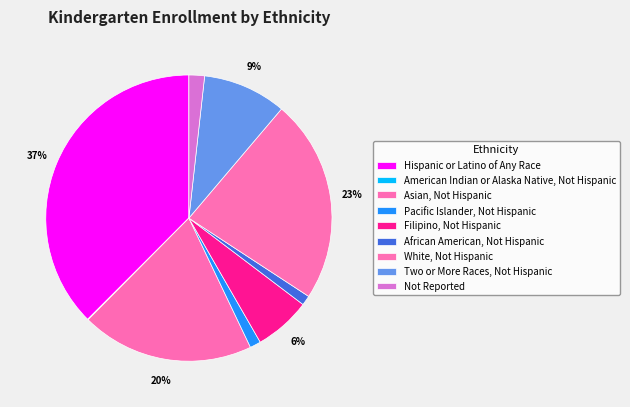

To the nearest percent, what is the difference between the Not Reported and Asian, Not Hispanic slice percentages?

18%